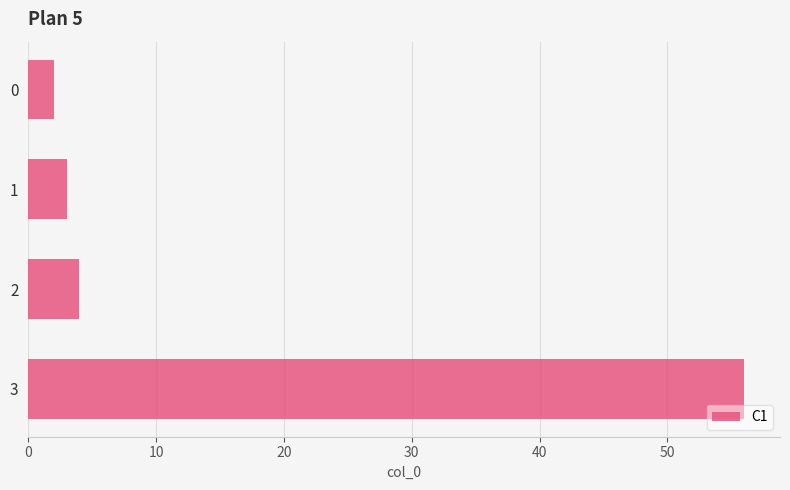

What is the change in value from 0 to 2?

+2